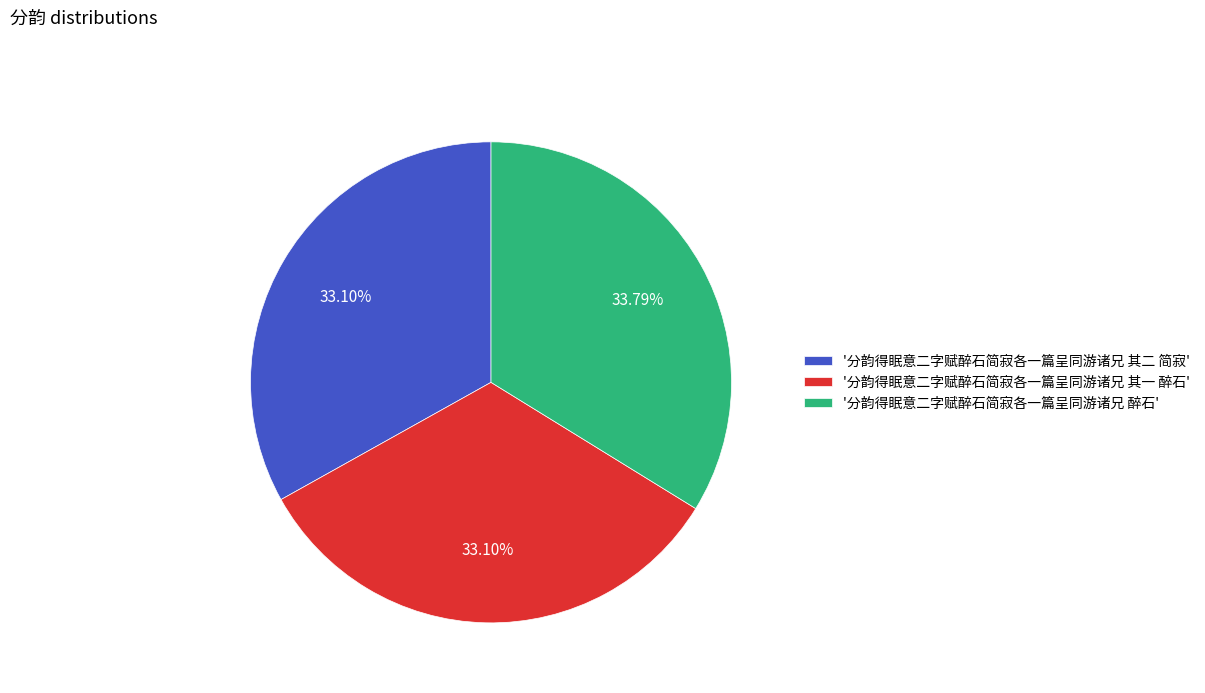

Is '分韵得眠意二字赋醉石简寂各一篇呈同游诸兄 其一 醉石' the majority of the pie?

No